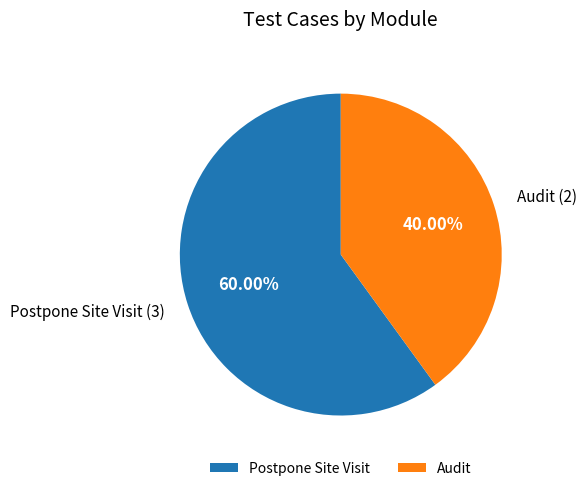

True or false: Audit accounts for 40% of the total.

True